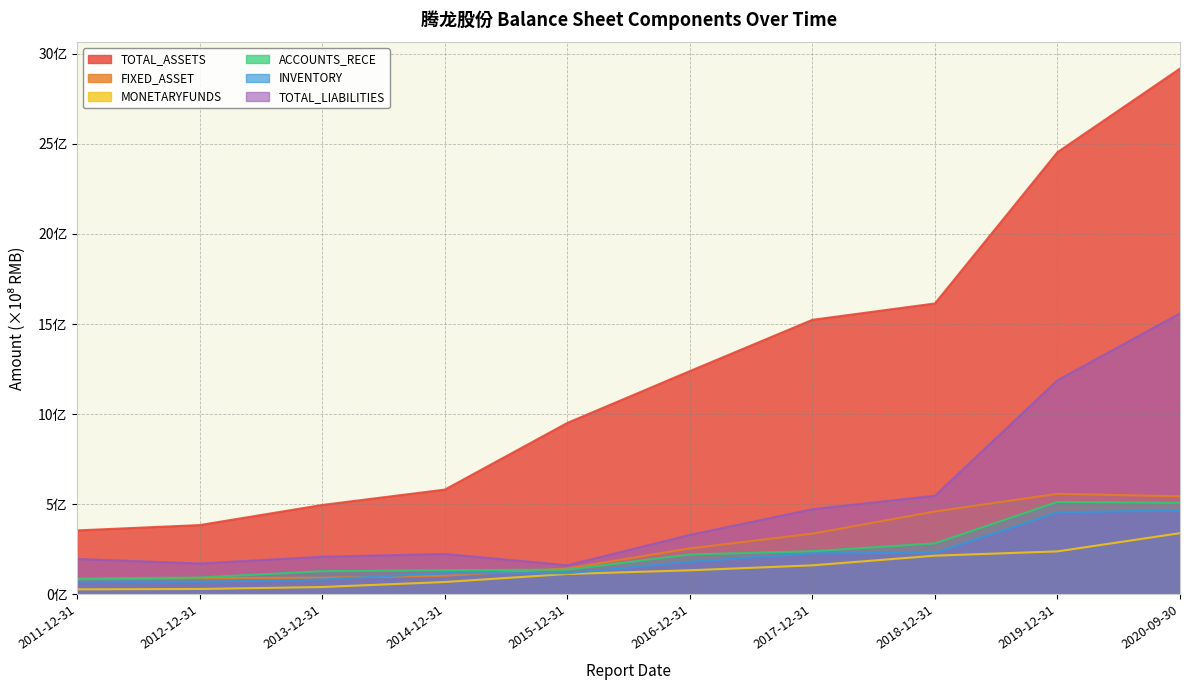

What is the minimum value for FIXED_ASSET?

0.8